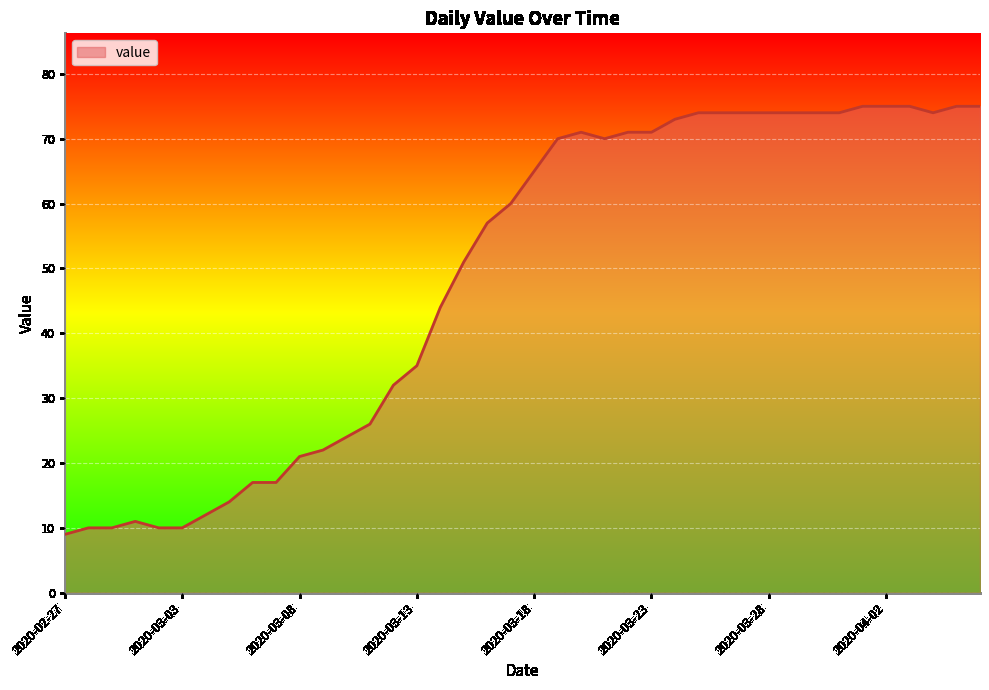

What is the maximum value shown in the chart?

75